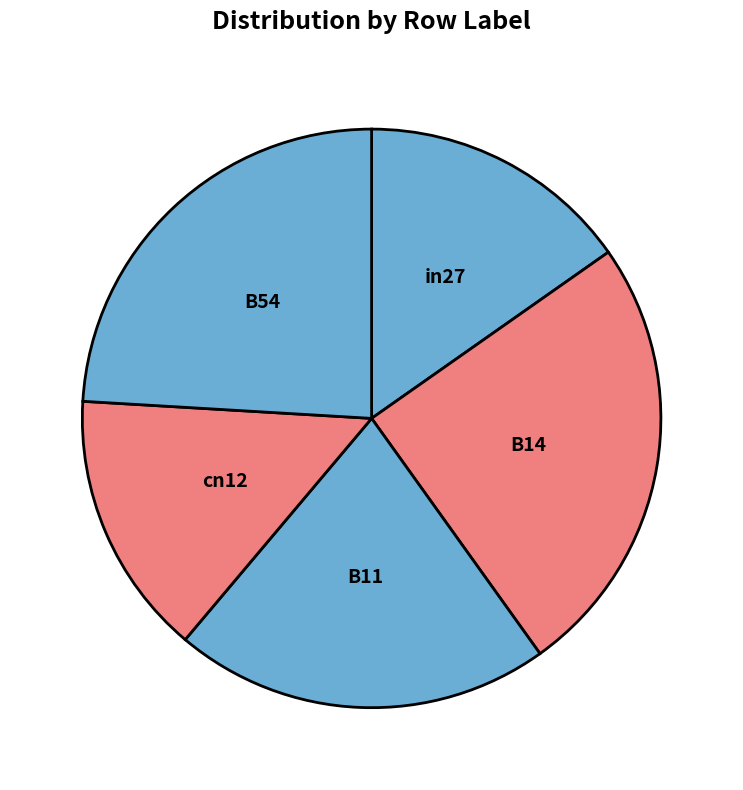

Between cn12 and B11, which is larger?

B11